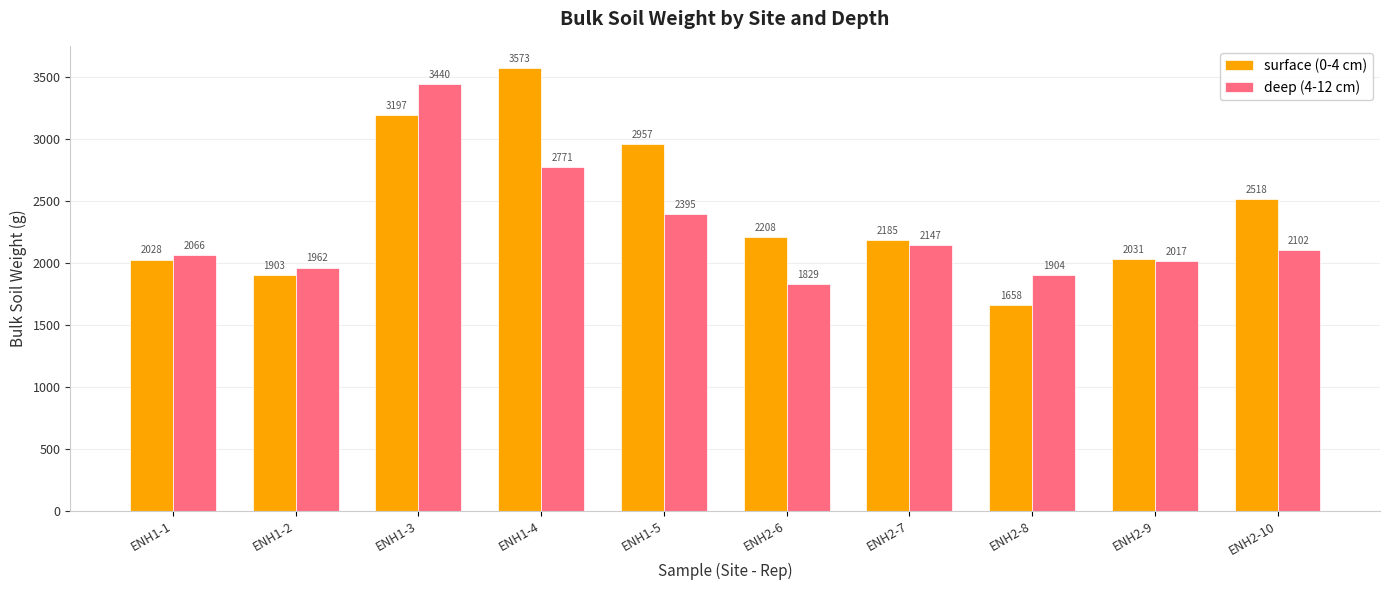

Rank the series by their average value, from highest to lowest.

surface (0-4 cm), deep (4-12 cm)